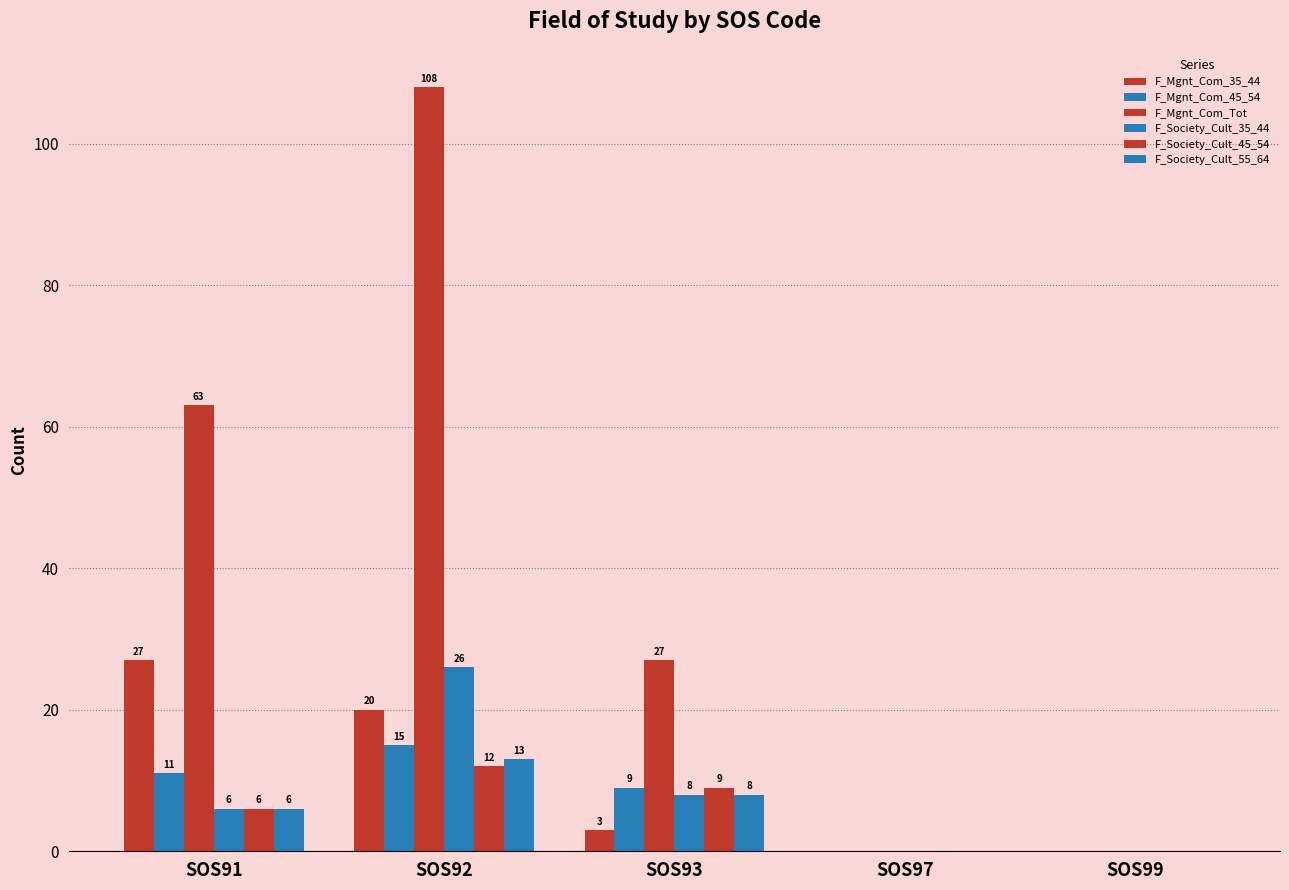

Rank the series at SOS91 from highest to lowest value.

F_Mgnt_Com_Tot, F_Mgnt_Com_35_44, F_Mgnt_Com_45_54, F_Society_Cult_35_44, F_Society_Cult_45_54, F_Society_Cult_55_64